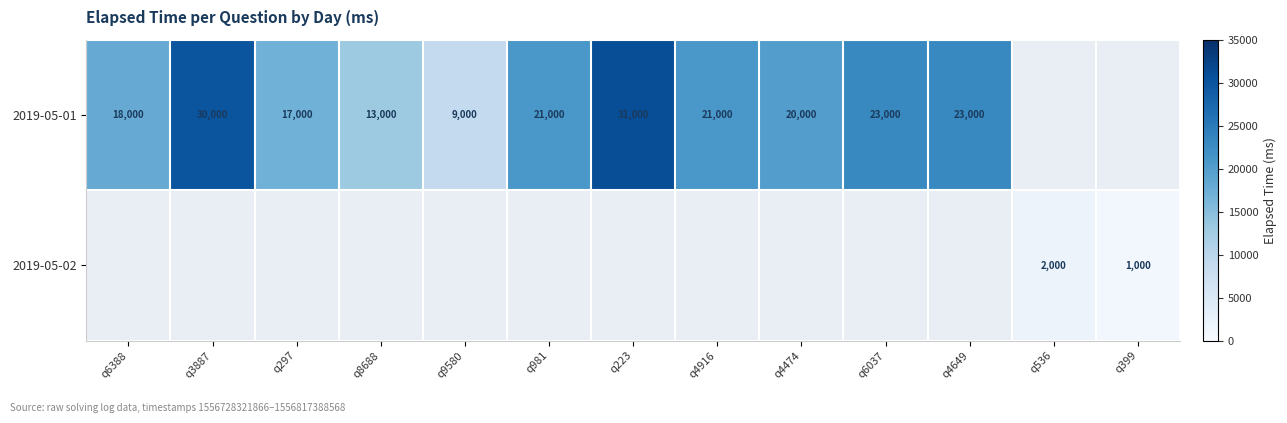

The 2019-05-01 series shows 6951 at q4916. True or false?

False